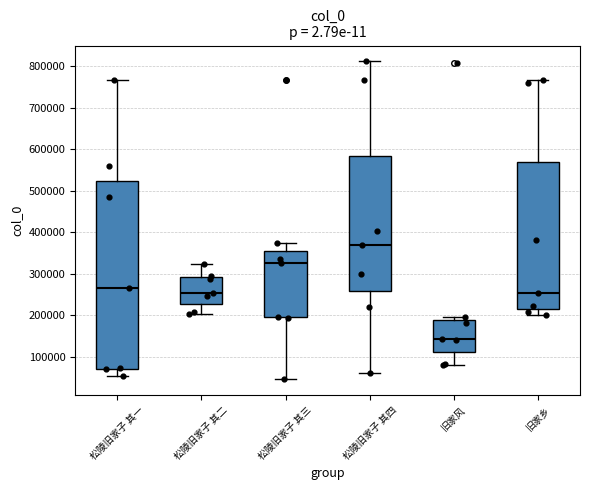

Where does the upper whisker of the box for 松陵旧家子 其三 end on the y-axis? The values are not printed on the chart, so give them approximately, as read against the axis.

370000